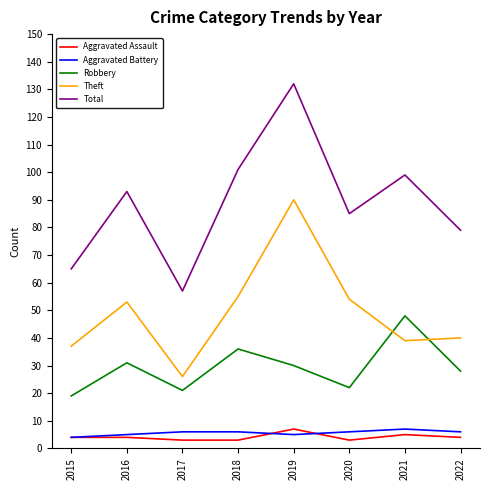

Reading right to left, extract all data points from this chart.

Aggravated Assault: 2022=4	2021=5	2020=3	2019=7	2018=3	2017=3	2016=4	2015=4
Aggravated Battery: 2022=6	2021=7	2020=6	2019=5	2018=6	2017=6	2016=5	2015=4
Robbery: 2022=28	2021=48	2020=22	2019=30	2018=36	2017=21	2016=31	2015=19
Theft: 2022=40	2021=39	2020=54	2019=90	2018=55	2017=26	2016=53	2015=37
Total: 2022=79	2021=99	2020=85	2019=132	2018=101	2017=57	2016=93	2015=65